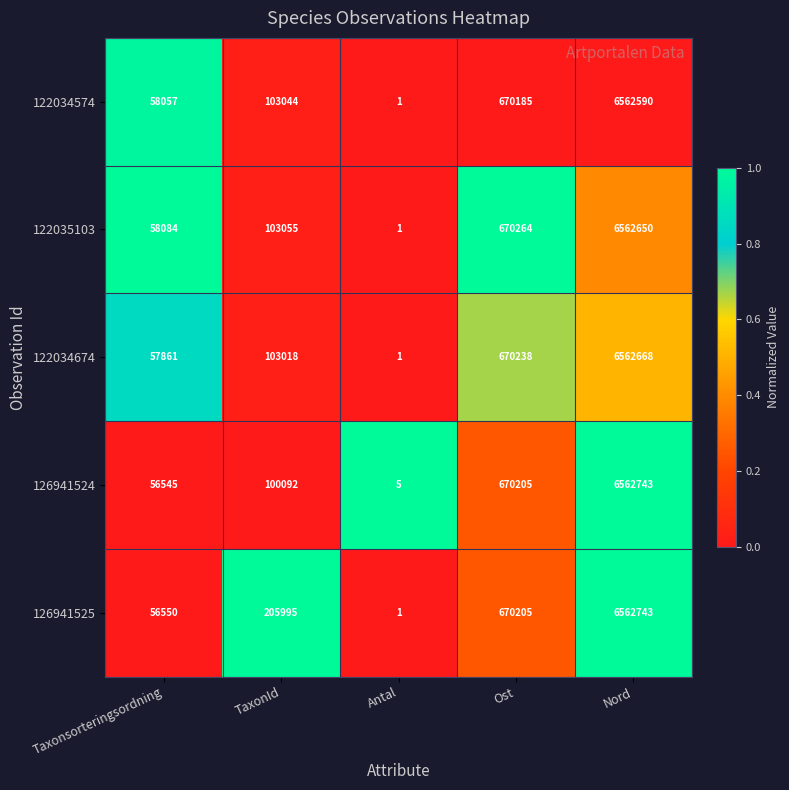

What is the difference between the maximum and minimum values in the 126941525 series?

6562742